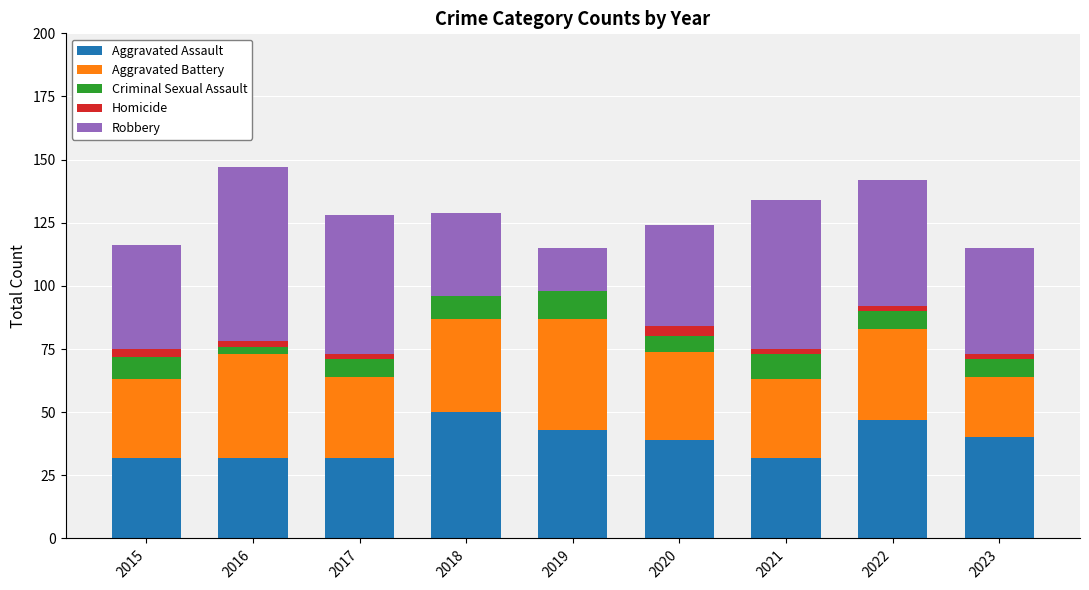

What is the difference between the second highest and second lowest values in the Aggravated Assault series?

15